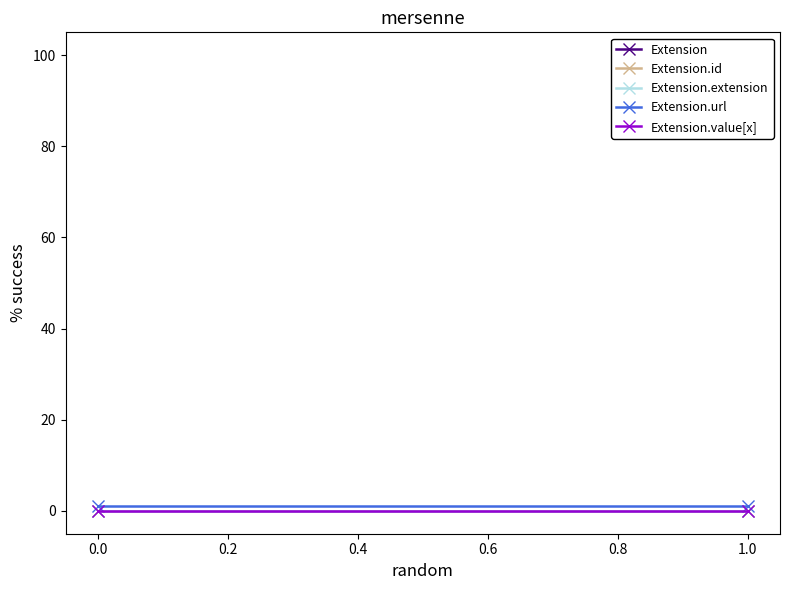

What are all the series names shown in the legend?

Extension, Extension.id, Extension.extension, Extension.url, Extension.value[x]